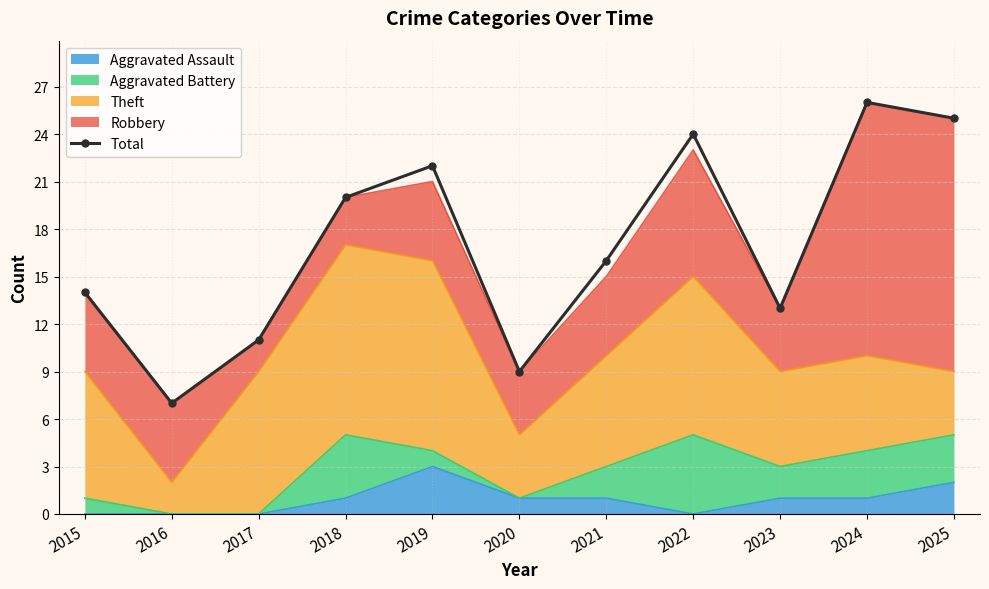

The value at 2021 is 16. True or false?

True